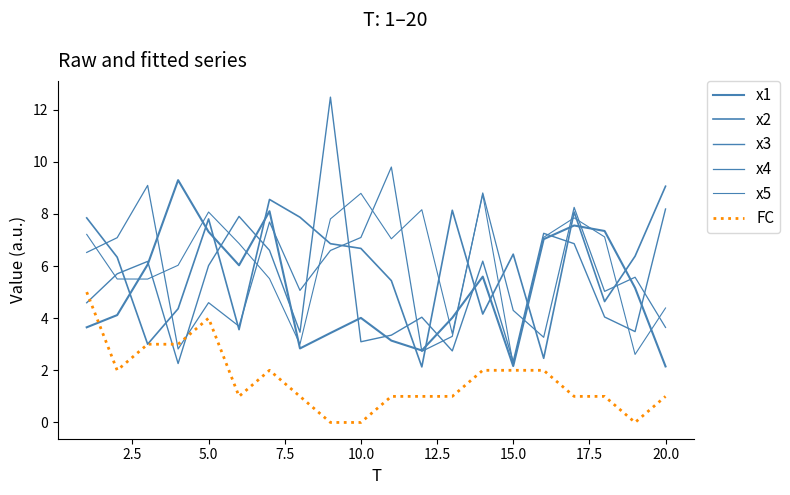

Does the chart have visible grid lines?

No